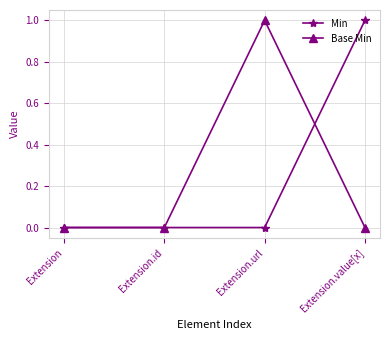

What position from the right is Extension.id?

3